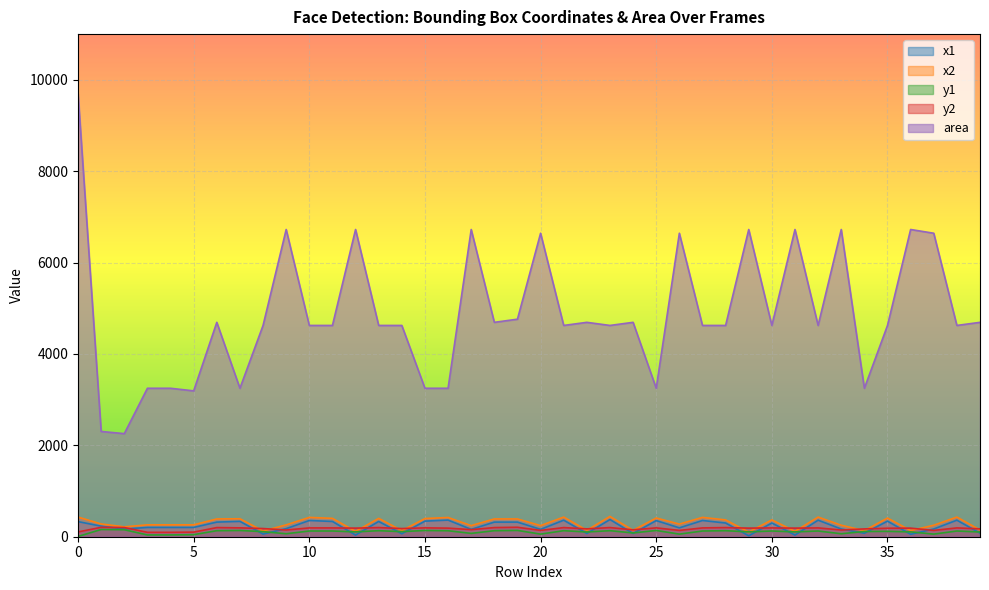

What is the value of the y2 point at the 2nd from the left?

206